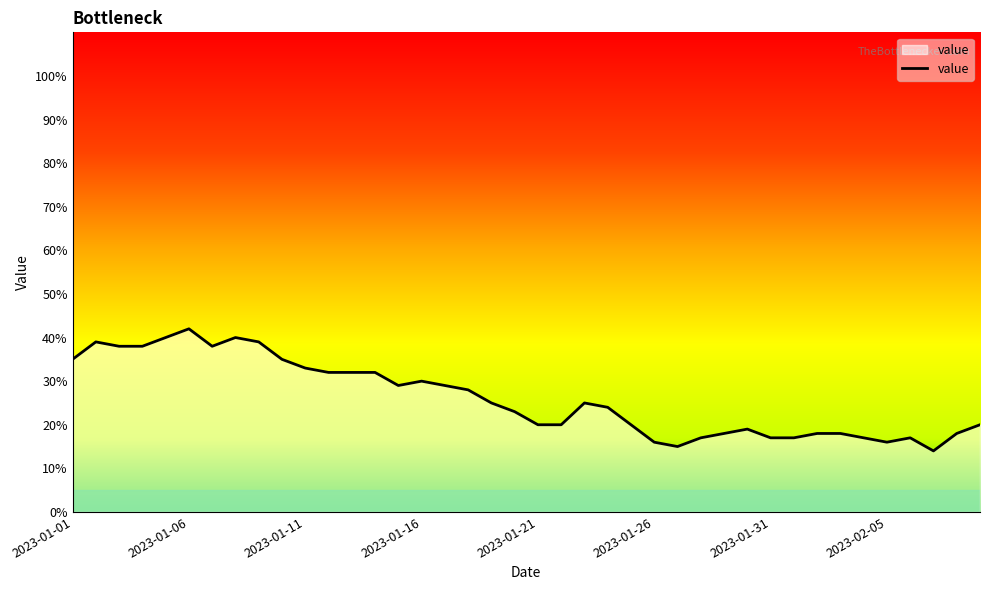

Does the chart have visible grid lines?

No